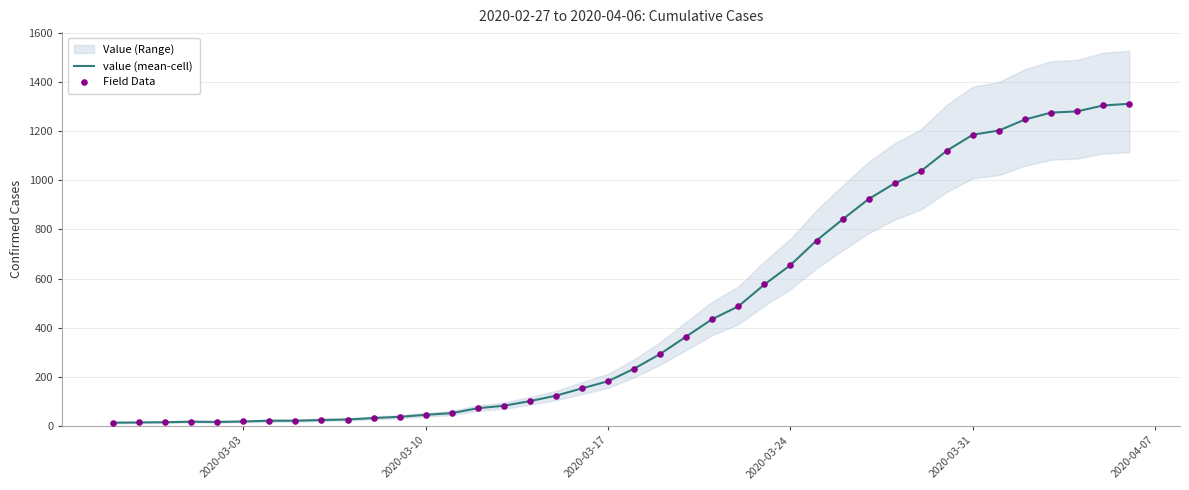

Is the value of value (mean-cell) at 39 greater than the value of Field Data at 14?

Yes